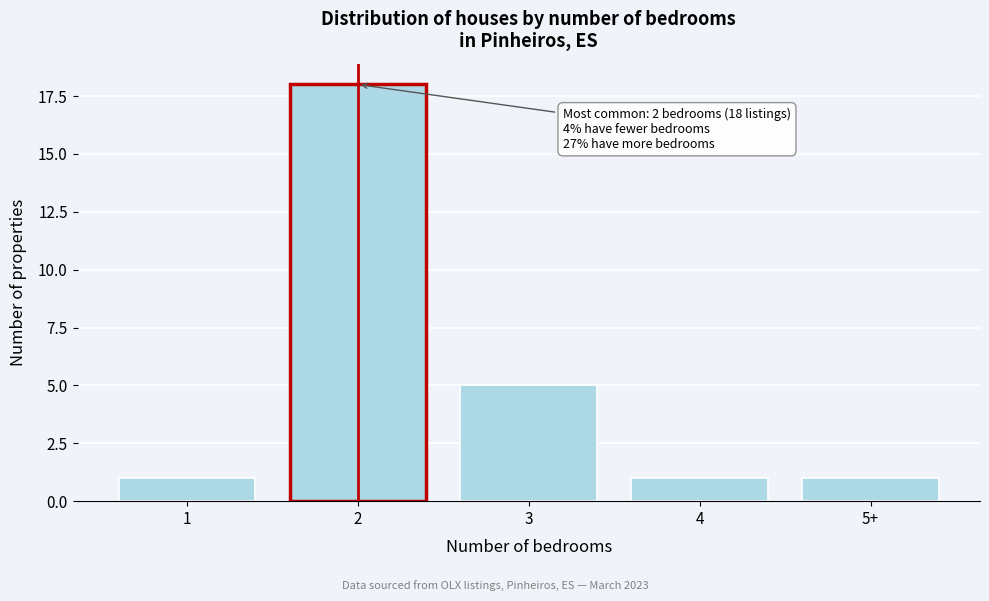

Reading left to right, what are all the values shown in this chart?

1=1	2=18	3=5	4=1	5+=1